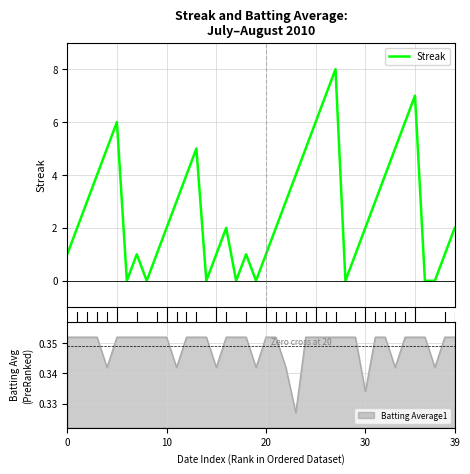

What is the maximum value for Streak?

8